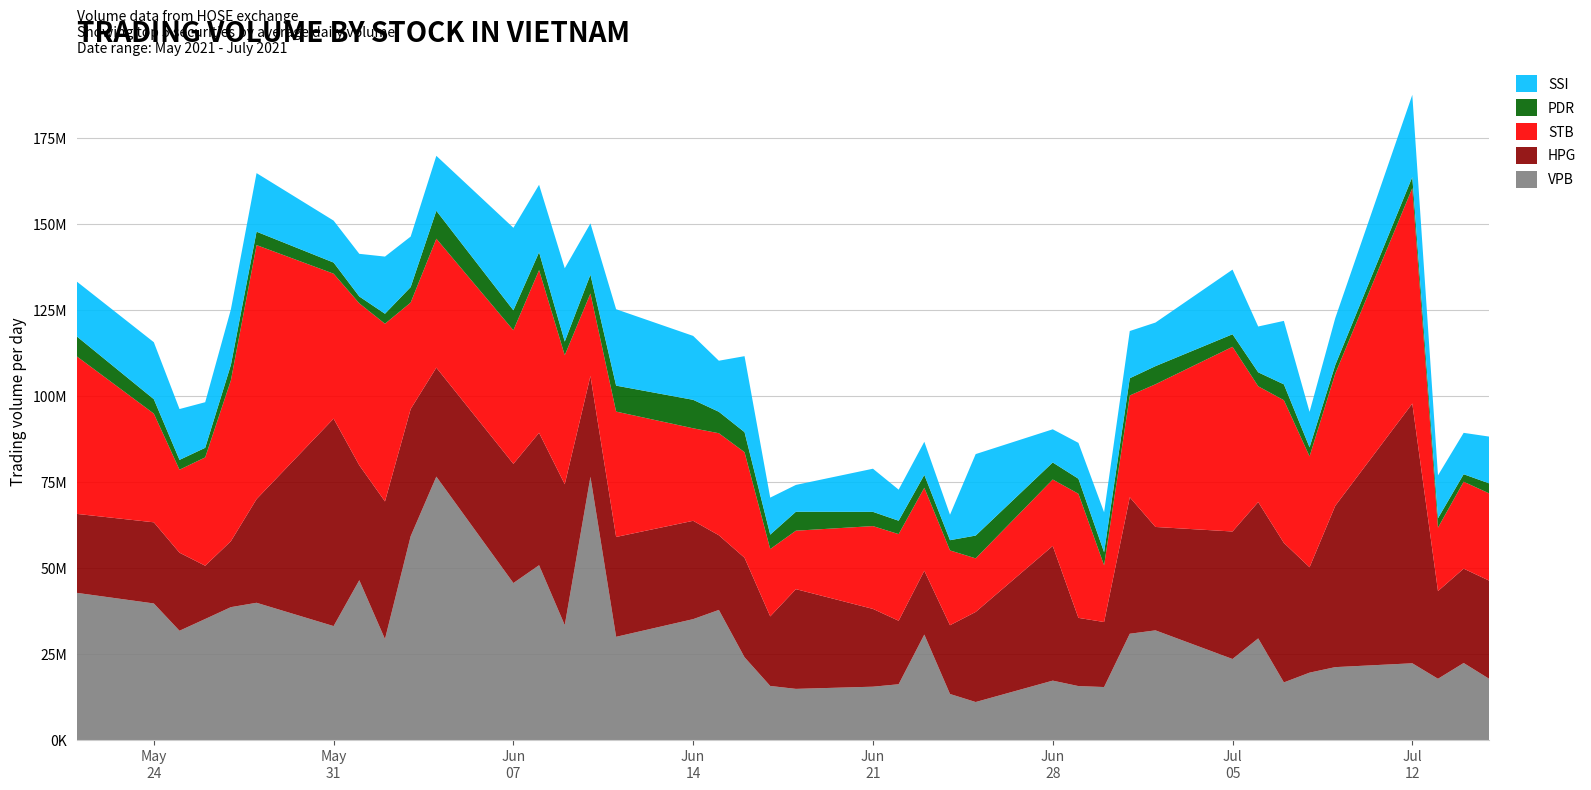

Reading left to right, transcribe all the data shown in this chart.

VPB: 2021-05-21=42798800	2021-05-24=39712200	2021-05-25=31781000	2021-05-26=35197100	2021-05-27=38641900	2021-05-28=39912100	2021-05-31=33135900	2021-06-01=46477100	2021-06-02=29367400	2021-06-03=59255200	2021-06-04=76583400	2021-06-07=45648300	2021-06-08=50833300	2021-06-09=33409200	2021-06-10=76530000	2021-06-11=30016000	2021-06-14=35156100	2021-06-15=37834100	2021-06-16=24074100	2021-06-17=15732600	2021-06-18=14881900	2021-06-21=15519400	2021-06-22=16227700	2021-06-23=30671700	2021-06-24=13397200	2021-06-25=11060600	2021-06-28=17281700	2021-06-29=15695100	2021-06-30=15417000	2021-07-01=30912800	2021-07-02=31892600	2021-07-05=23568800	2021-07-06=29560100	2021-07-07=16762200	2021-07-08=19600100	2021-07-09=21204600	2021-07-12=22323700	2021-07-13=17823800	2021-07-14=22403200	2021-07-15=17772800
HPG: 2021-05-21=22951900	2021-05-24=23592200	2021-05-25=22689000	2021-05-26=15485000	2021-05-27=19165200	2021-05-28=30138100	2021-05-31=60309100	2021-06-01=33413400	2021-06-02=40000100	2021-06-03=36969900	2021-06-04=31679400	2021-06-07=34653300	2021-06-08=38486300	2021-06-09=40956800	2021-06-10=29312900	2021-06-11=29030300	2021-06-14=28587500	2021-06-15=21707700	2021-06-16=28929200	2021-06-17=20215900	2021-06-18=28992700	2021-06-21=22610800	2021-06-22=18459100	2021-06-23=18559200	2021-06-24=19985600	2021-06-25=26191200	2021-06-28=39158500	2021-06-29=19830300	2021-06-30=18899100	2021-07-01=39670000	2021-07-02=30058700	2021-07-05=37065500	2021-07-06=39626500	2021-07-07=40552700	2021-07-08=30632700	2021-07-09=46892600	2021-07-12=75500300	2021-07-13=25498600	2021-07-14=27431000	2021-07-15=28546500
STB: 2021-05-21=45792800	2021-05-24=31595200	2021-05-25=24123100	2021-05-26=31489600	2021-05-27=46751500	2021-05-28=73839900	2021-05-31=42128800	2021-06-01=47063500	2021-06-02=51657300	2021-06-03=30950700	2021-06-04=37481900	2021-06-07=38824700	2021-06-08=47297600	2021-06-09=37519500	2021-06-10=23976800	2021-06-11=36442200	2021-06-14=26889200	2021-06-15=29659500	2021-06-16=30686500	2021-06-17=19581100	2021-06-18=16991300	2021-06-21=24072800	2021-06-22=25185700	2021-06-23=24112800	2021-06-24=21749700	2021-06-25=15572700	2021-06-28=19303900	2021-06-29=36074600	2021-06-30=16495700	2021-07-01=29589500	2021-07-02=41478500	2021-07-05=53687900	2021-07-06=33661900	2021-07-07=41481100	2021-07-08=32240500	2021-07-09=38413800	2021-07-12=62616700	2021-07-13=18442600	2021-07-14=25268600	2021-07-15=25368800
PDR: 2021-05-21=5809700	2021-05-24=4192300	2021-05-25=2857500	2021-05-26=2791400	2021-05-27=4468300	2021-05-28=3896800	2021-05-31=3238500	2021-06-01=1997700	2021-06-02=2907000	2021-06-03=4498700	2021-06-04=8119200	2021-06-07=5801200	2021-06-08=5185800	2021-06-09=3966100	2021-06-10=5472900	2021-06-11=7544100	2021-06-14=8276900	2021-06-15=6232900	2021-06-16=5819200	2021-06-17=4189400	2021-06-18=5510100	2021-06-21=4137100	2021-06-22=3891300	2021-06-23=3739100	2021-06-24=2976100	2021-06-25=6625900	2021-06-28=4955400	2021-06-29=4372500	2021-06-30=3786300	2021-07-01=5012800	2021-07-02=5272300	2021-07-05=3649200	2021-07-06=4058200	2021-07-07=4610200	2021-07-08=2624400	2021-07-09=2504200	2021-07-12=3218900	2021-07-13=2719300	2021-07-14=2178000	2021-07-15=2915000
SSI: 2021-05-21=15936600	2021-05-24=16564900	2021-05-25=14778500	2021-05-26=13254600	2021-05-27=16156700	2021-05-28=17028000	2021-05-31=12192900	2021-06-01=12399700	2021-06-02=16616900	2021-06-03=14693000	2021-06-04=15977800	2021-06-07=23994300	2021-06-08=19617700	2021-06-09=21306400	2021-06-10=14900900	2021-06-11=22212500	2021-06-14=18579800	2021-06-15=14842900	2021-06-16=22090600	2021-06-17=10762100	2021-06-18=7798000	2021-06-21=12541700	2021-06-22=9039100	2021-06-23=9637700	2021-06-24=7398300	2021-06-25=23685000	2021-06-28=9639500	2021-06-29=10429100	2021-06-30=11623300	2021-07-01=13724500	2021-07-02=12668600	2021-07-05=18789800	2021-07-06=13319200	2021-07-07=18452600	2021-07-08=10311700	2021-07-09=13645400	2021-07-12=23911200	2021-07-13=12467000	2021-07-14=12030700	2021-07-15=13611900